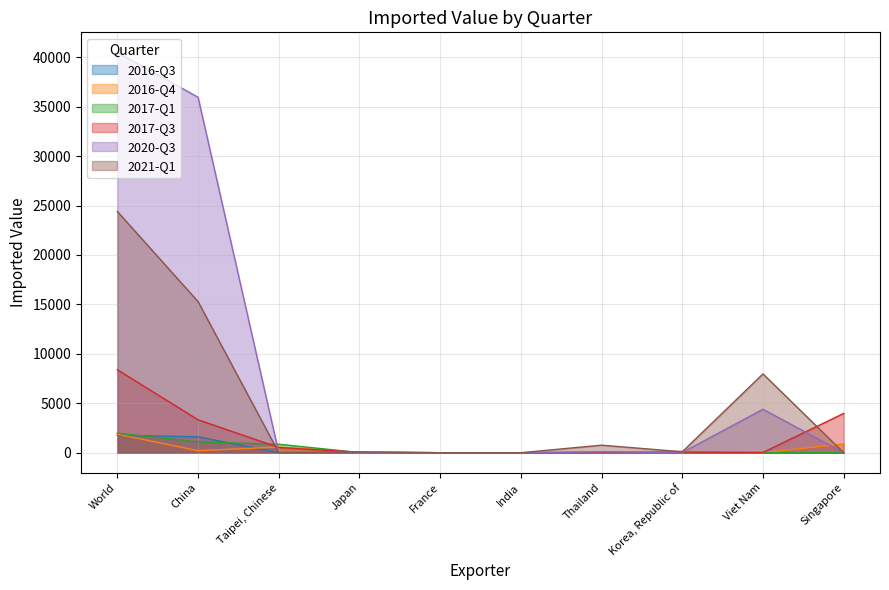

The value of 2016-Q4 at France is 0. True or false?

True